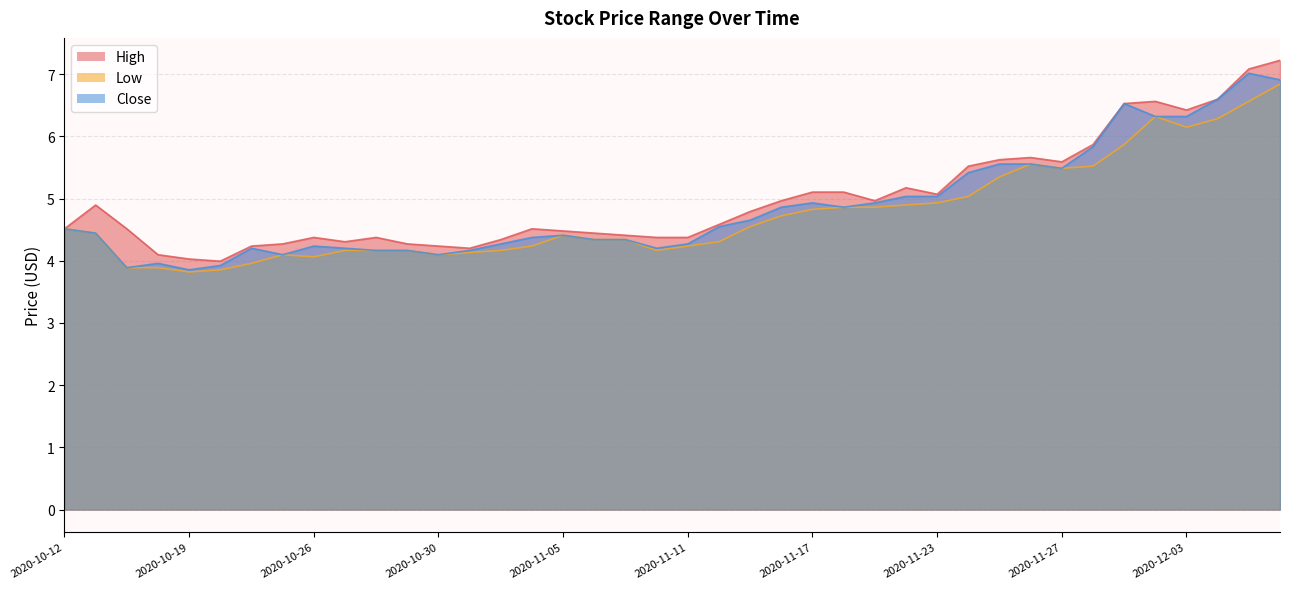

What is the lowest value of the High series?

4.0